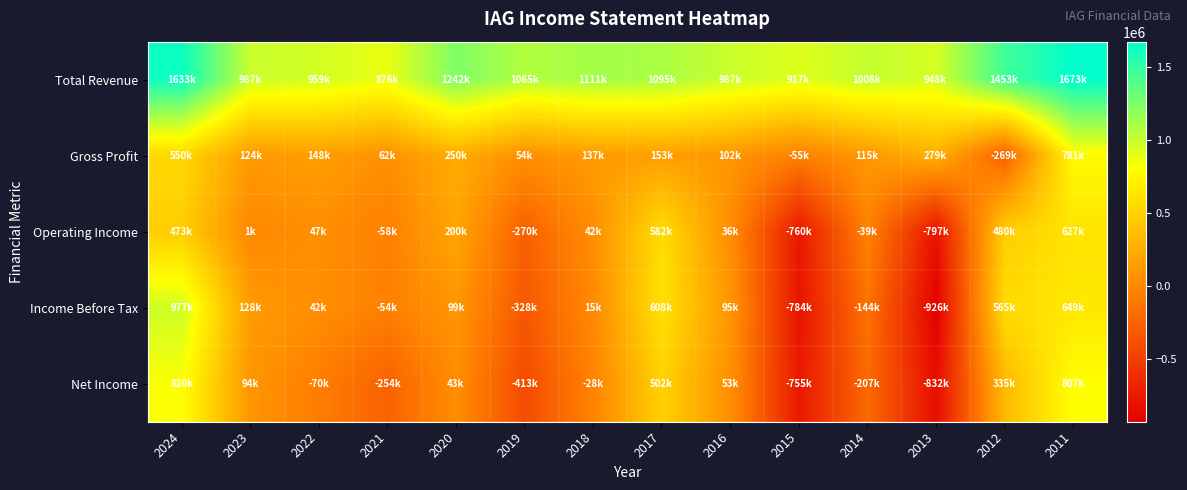

Reading left to right, what are all the values shown in this chart?

Total Revenue: 2024=1633000	2023=987100	2022=958800	2021=875500	2020=1241700	2019=1065300	2018=1111000	2017=1094900	2016=987100	2015=917000	2014=1007900	2013=947500	2012=1453400	2011=1673200
Gross Profit: 2024=549900	2023=124100	2022=147900	2021=62200	2020=250300	2019=53700	2018=136900	2017=152900	2016=102200	2015=-54600	2014=115000	2013=279000	2012=-268800	2011=781400
Operating Income: 2024=473200	2023=1400	2022=46800	2021=-57500	2020=200500	2019=-270000	2018=42100	2017=581600	2016=36500	2015=-759700	2014=-38800	2013=-797400	2012=479500	2011=626600
Income Before Tax: 2024=977200	2023=128200	2022=41700	2021=-54500	2020=98800	2019=-328300	2018=15100	2017=608100	2016=95200	2015=-783800	2014=-143700	2013=-925600	2012=564700	2011=649000
Net Income: 2024=819600	2023=94300	2022=-70100	2021=-254400	2020=42600	2019=-412600	2018=-28200	2017=501600	2016=52600	2015=-755300	2014=-206800	2013=-832500	2012=334700	2011=806600